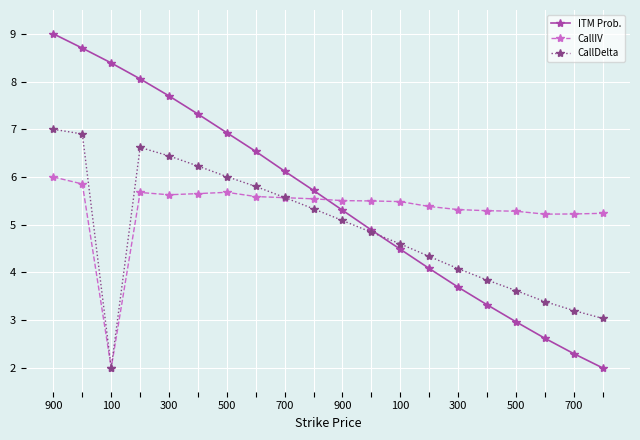

How many data points in CallDelta are above 5?

10